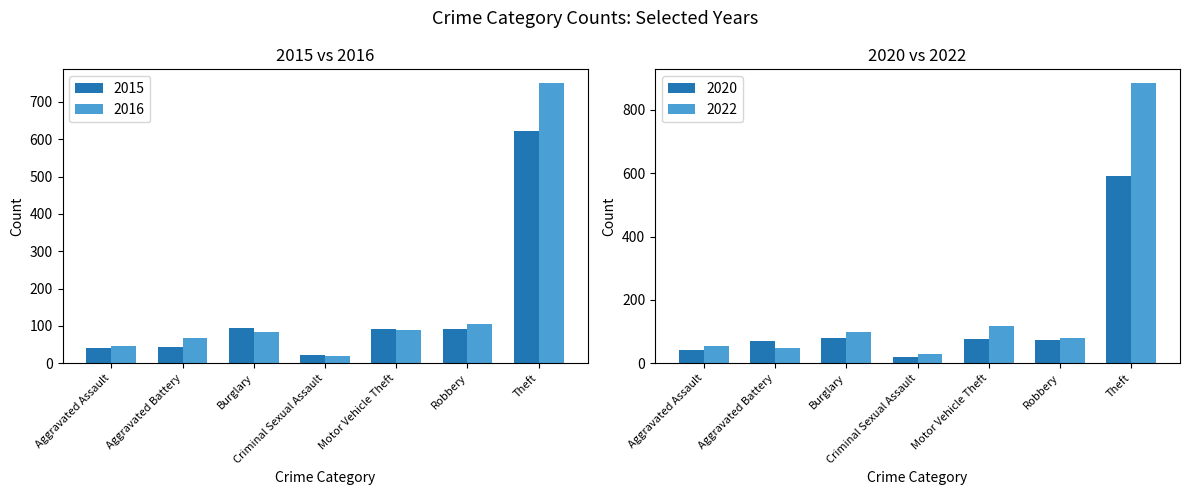

What is the label of the 6th bar from the right?

Aggravated Battery